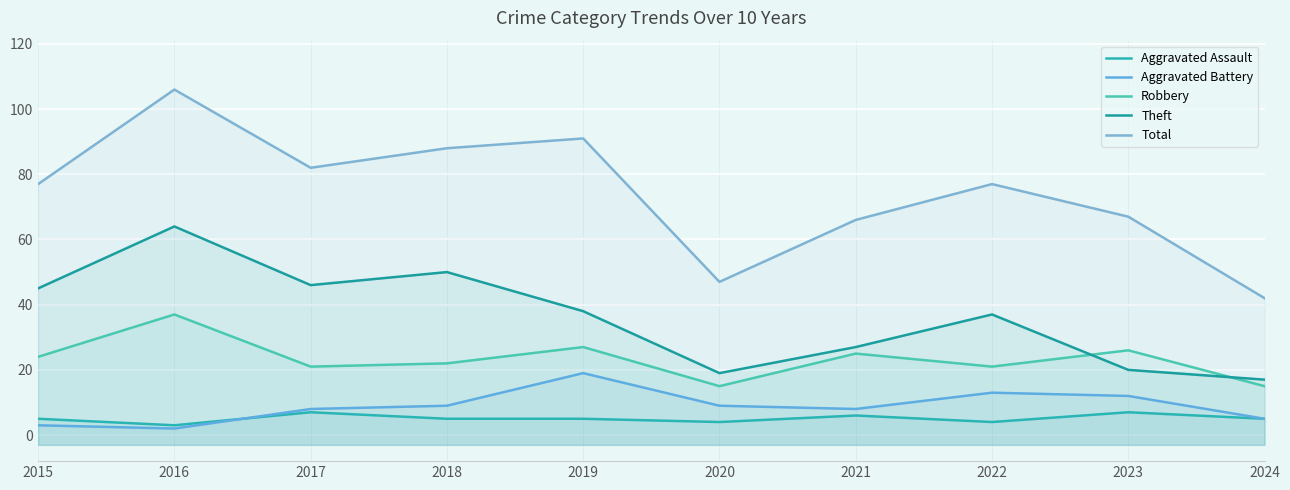

What is the minimum value for Total?

42